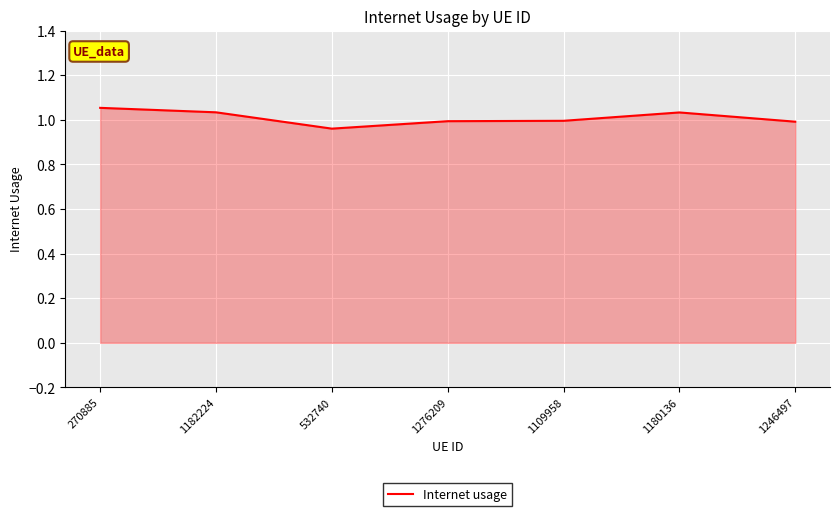

The value at 1180136 is 1.0. True or false?

True